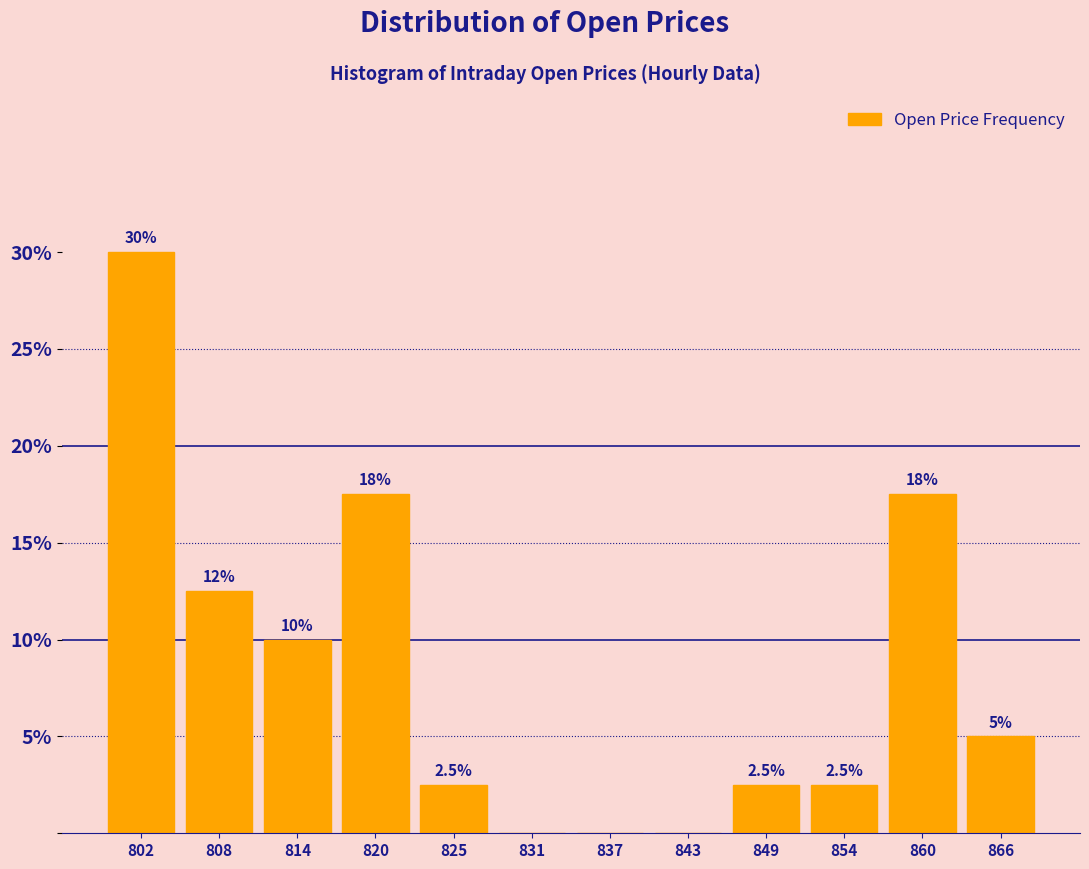

Reading left to right, what are all the values shown in this chart?

802=30.0	808=12.5	814=10.0	820=17.5	825=2.5	831=0.0	837=0.0	843=0.0	849=2.5	854=2.5	860=17.5	866=5.0